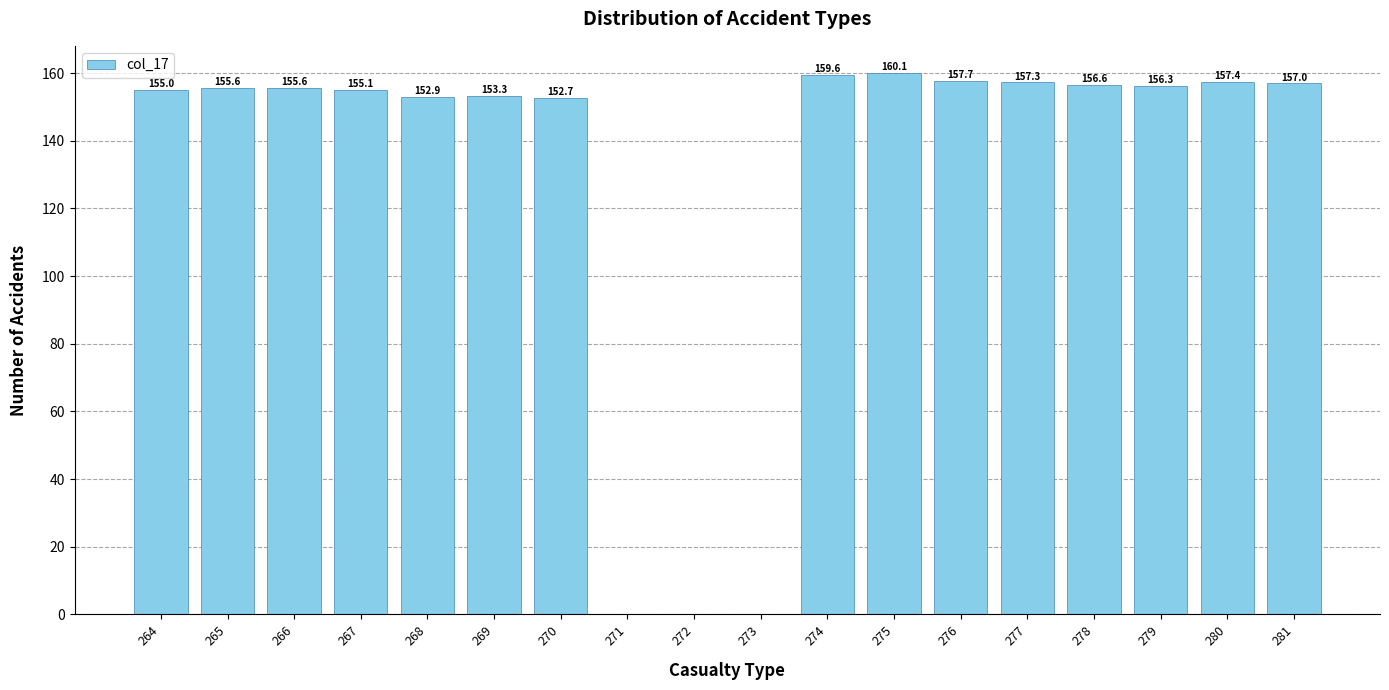

Is it true that the value at 281 is 94.3?

False